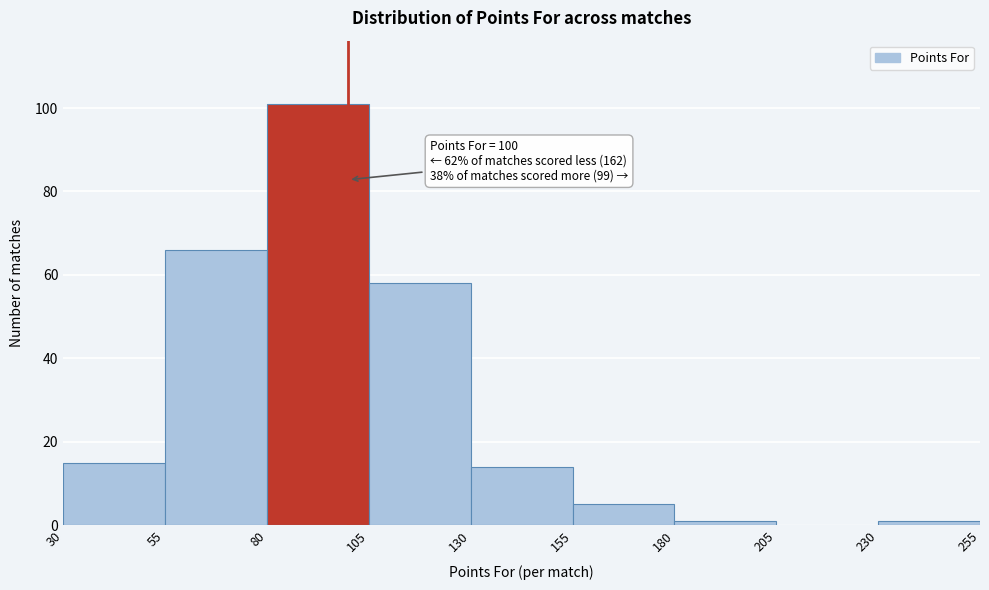

Over which range of the x-axis is the bar tallest?

80 to 105